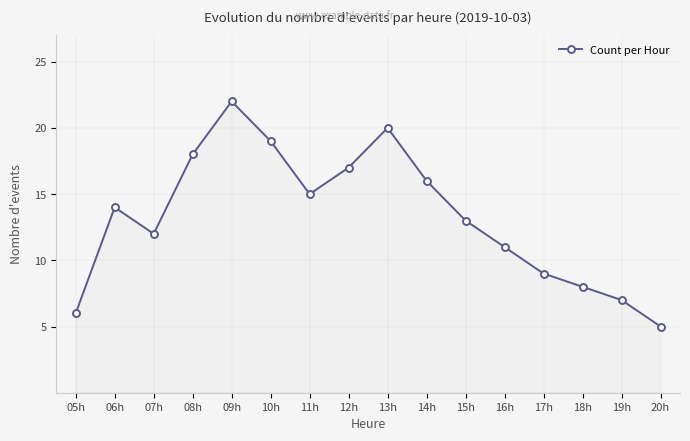

List the labels in order of value, smallest first.

20h, 05h, 19h, 18h, 17h, 16h, 07h, 15h, 06h, 11h, 14h, 12h, 08h, 10h, 13h, 09h